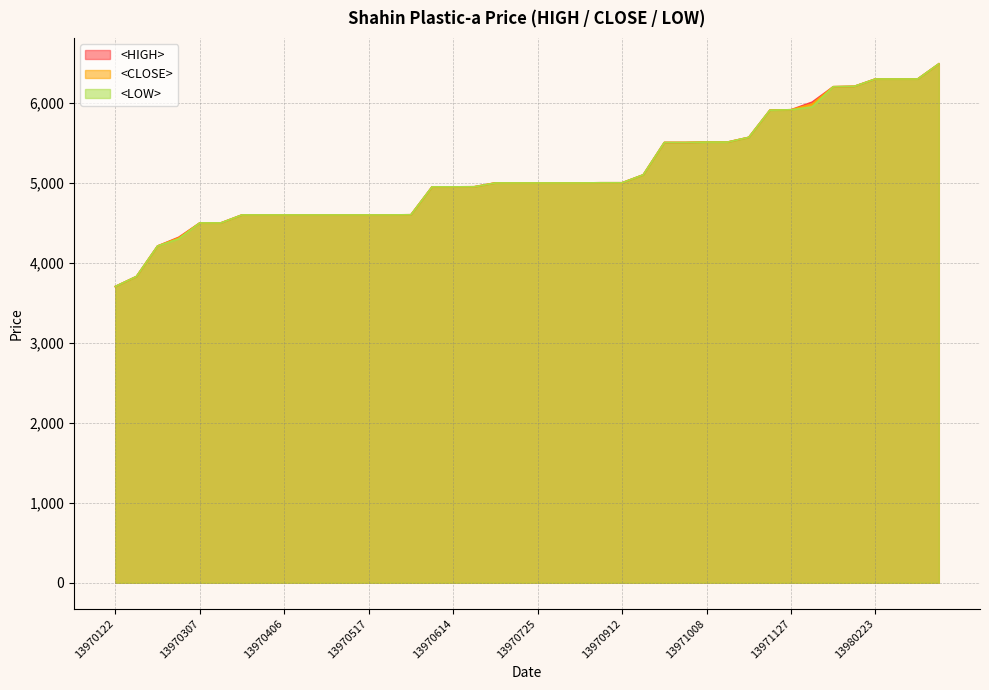

Which series has the widest spread of values?

<HIGH>